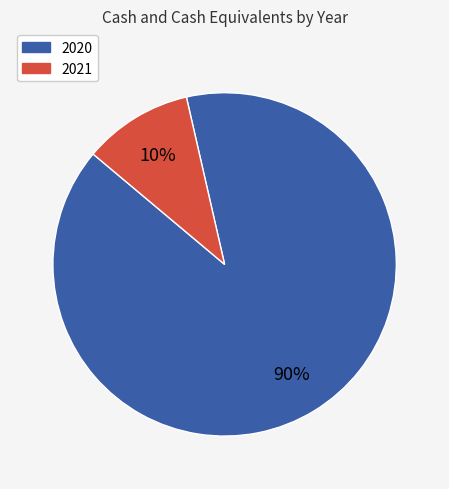

Between 2020 and 2021, which is larger?

2020